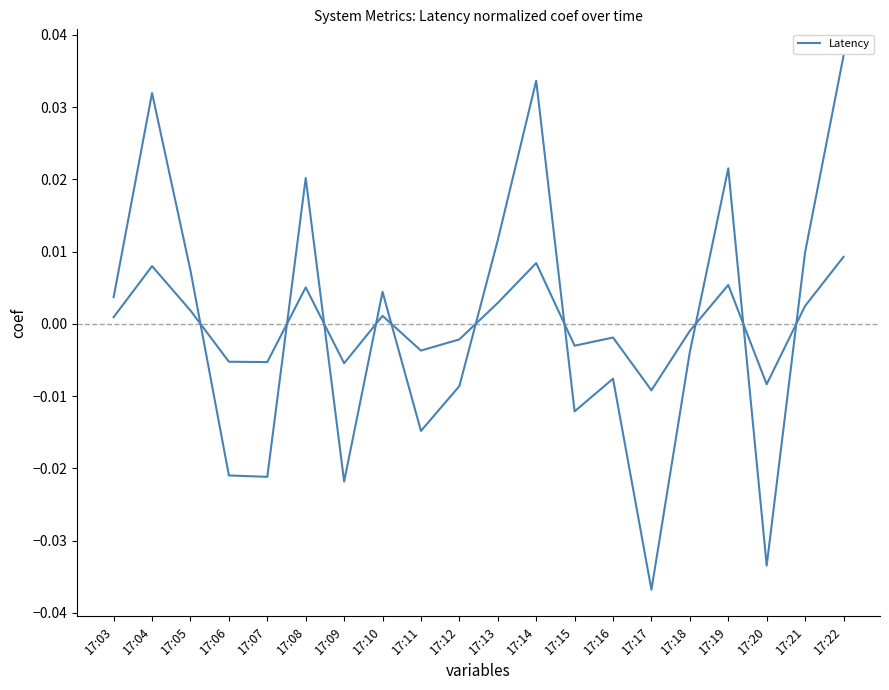

Where is the first local minimum?

17:07